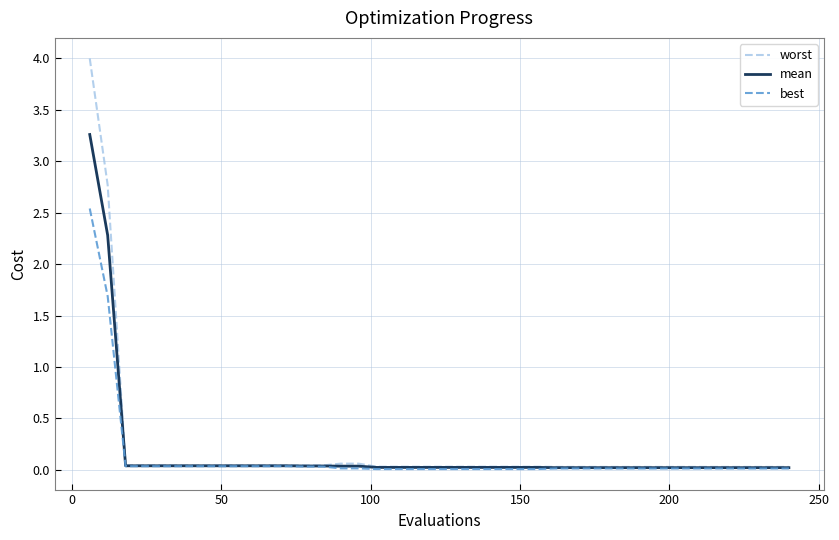

How many distinct data groups are displayed?

3